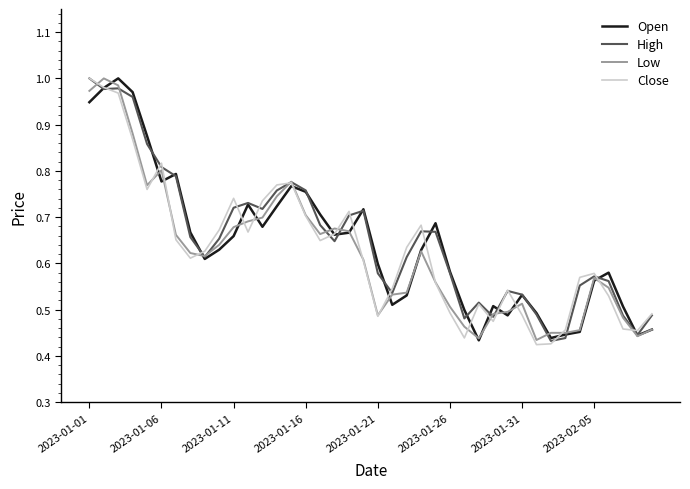

Does the chart have visible grid lines?

No